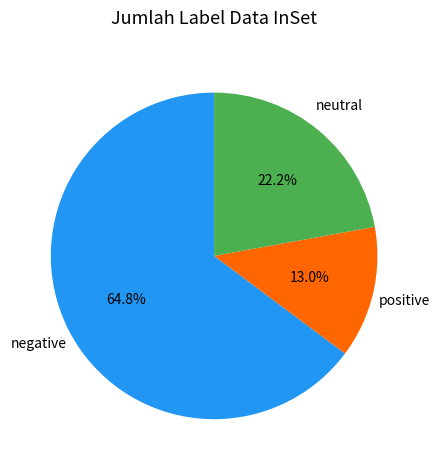

Combined, do negative and positive account for over 50%?

Yes